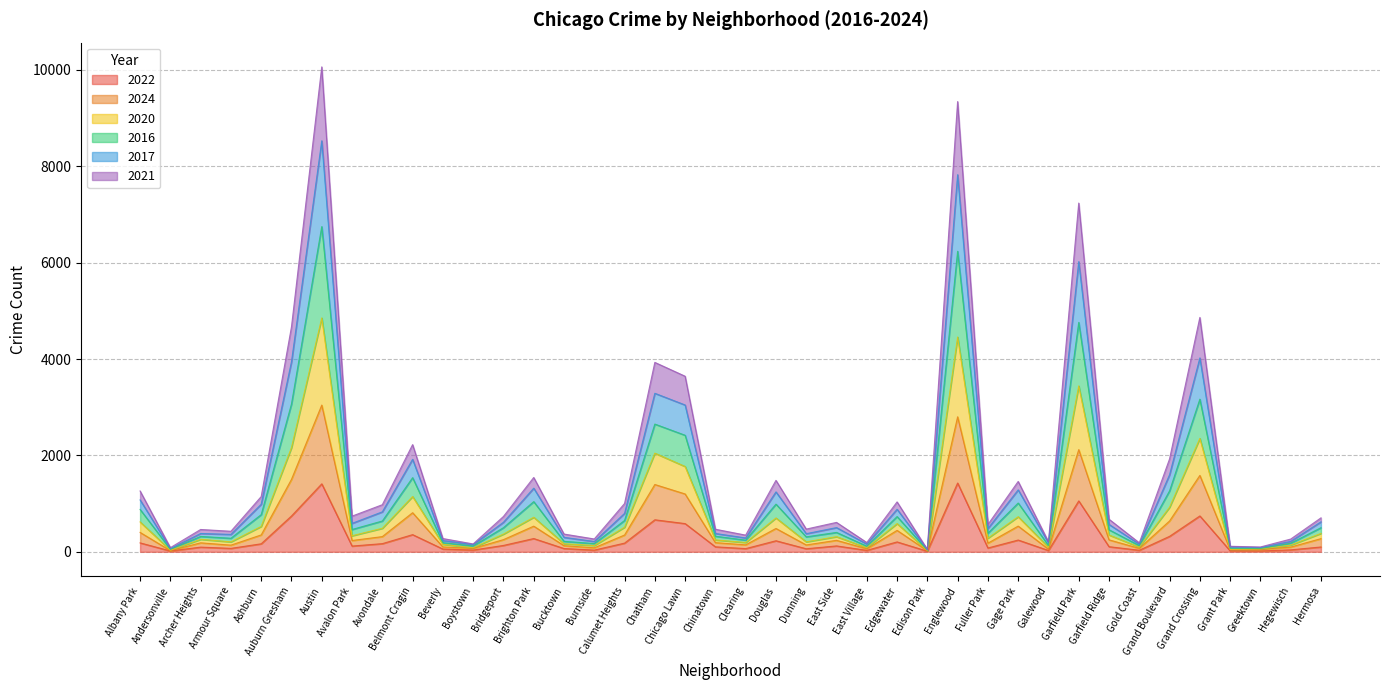

True or false: 2022 and 2016 cross at least once.

False